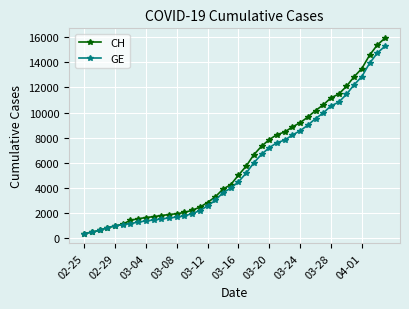

Which series has the largest range (max minus min)?

CH